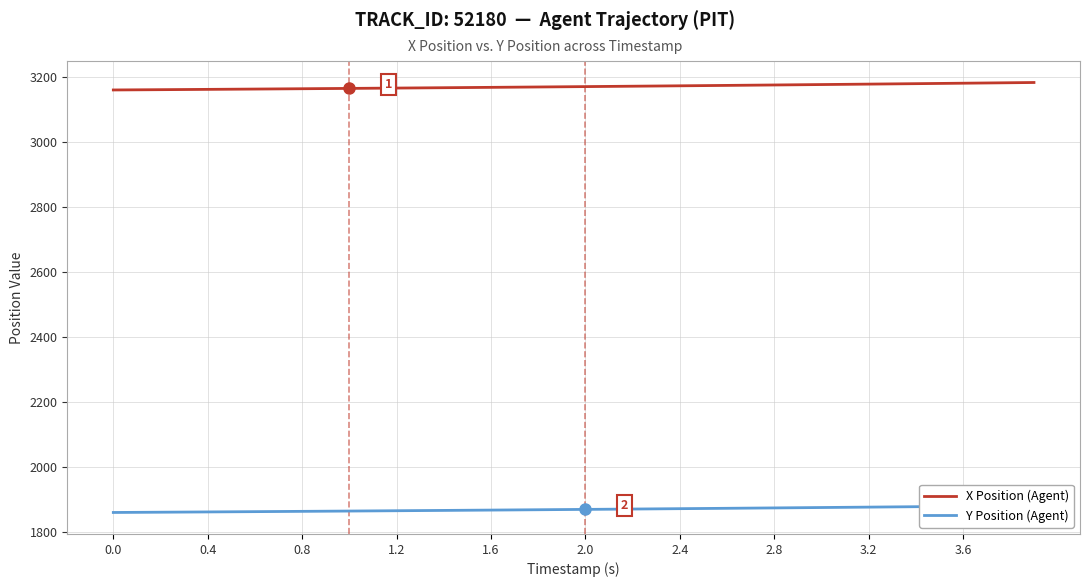

What is the lowest value of the X Position (Agent) series?

3160.9